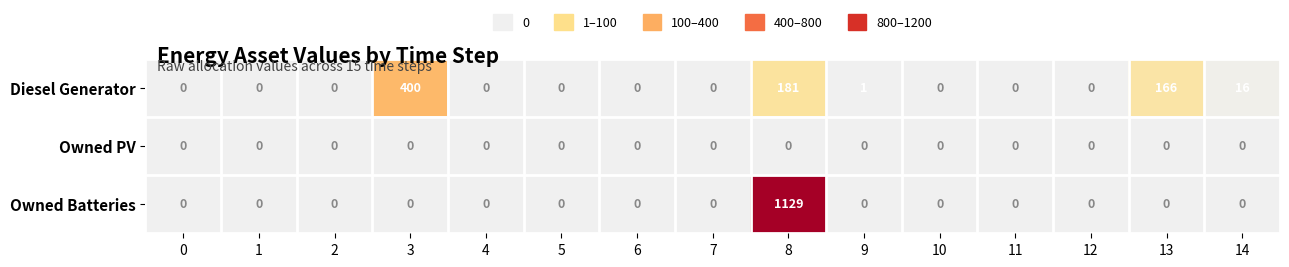

List the series in order of their overall mean, highest first.

Owned Batteries, Diesel Generator, Owned PV